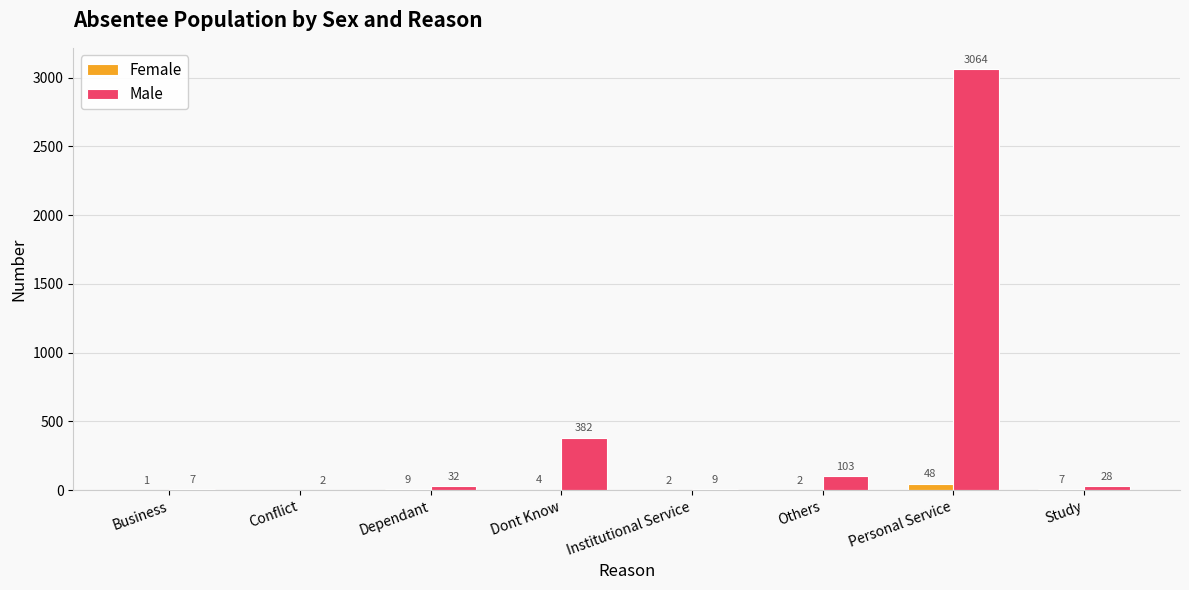

Does the chart contain stacked bars?

No